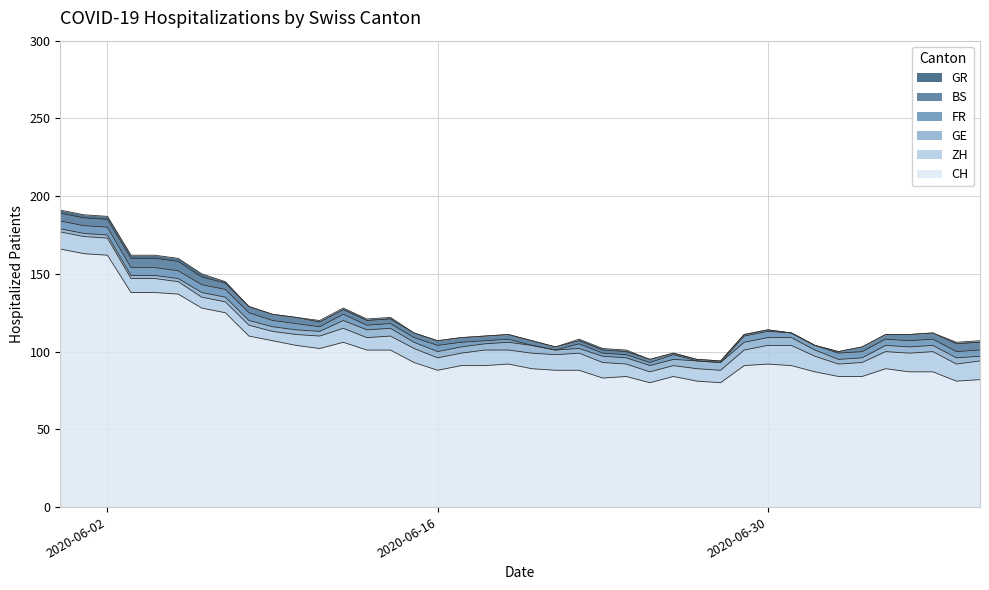

In ZH, how many points are lower than both neighbors (excluding endpoints)?

5